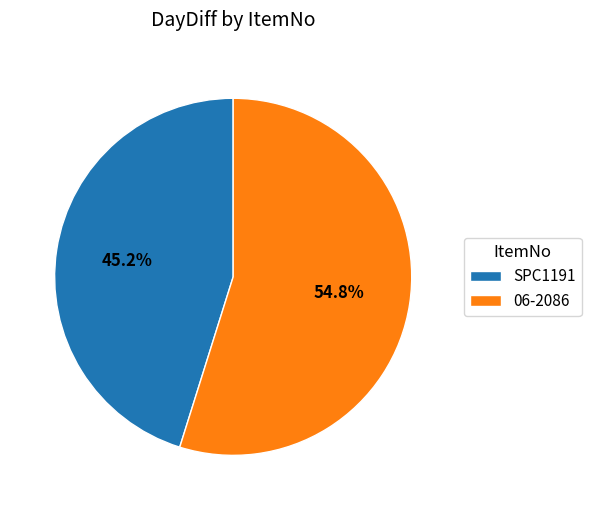

To the nearest percent, what is the combined percentage of 06-2086 and SPC1191?

100%